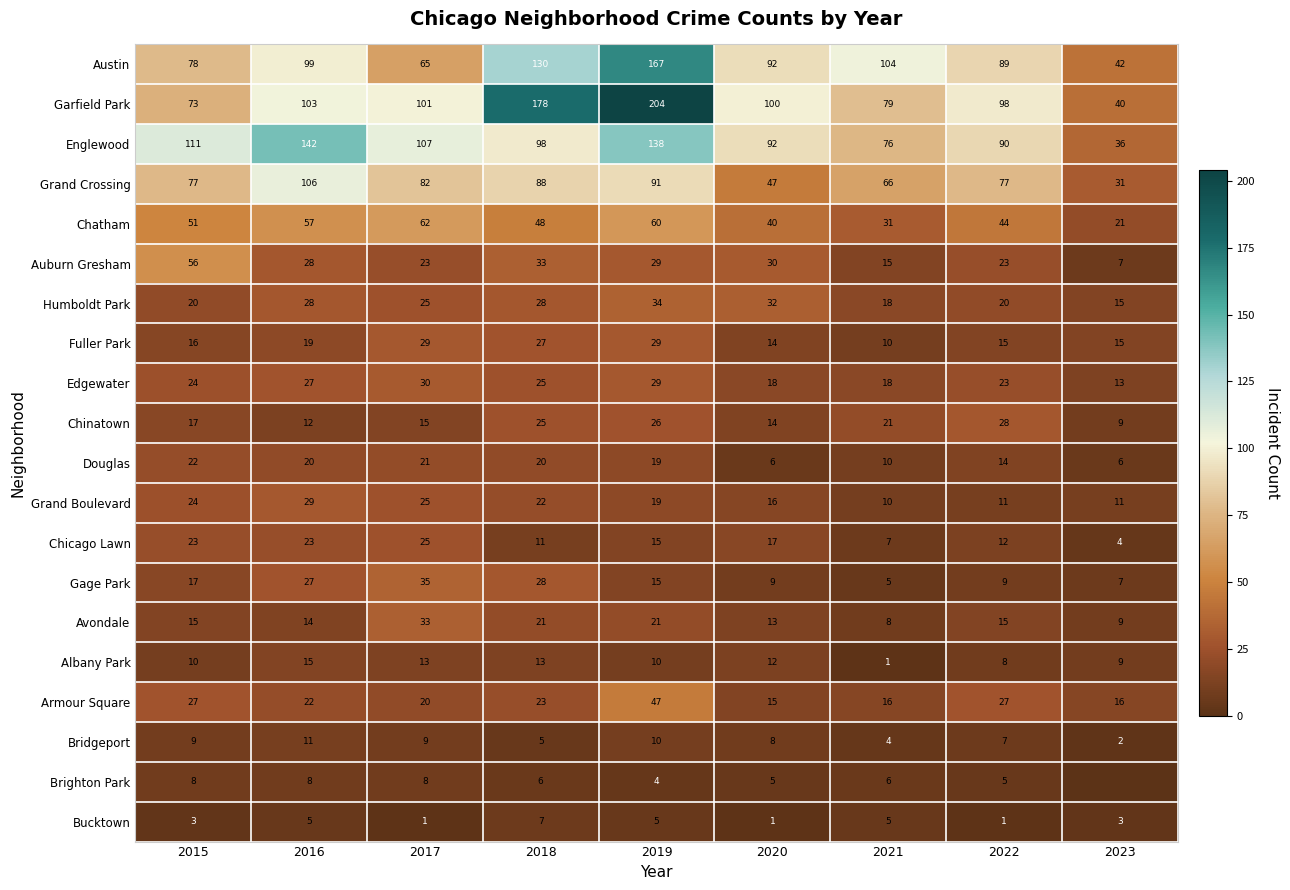

True or false: Gage Park has a value of 9 at 2015.

False